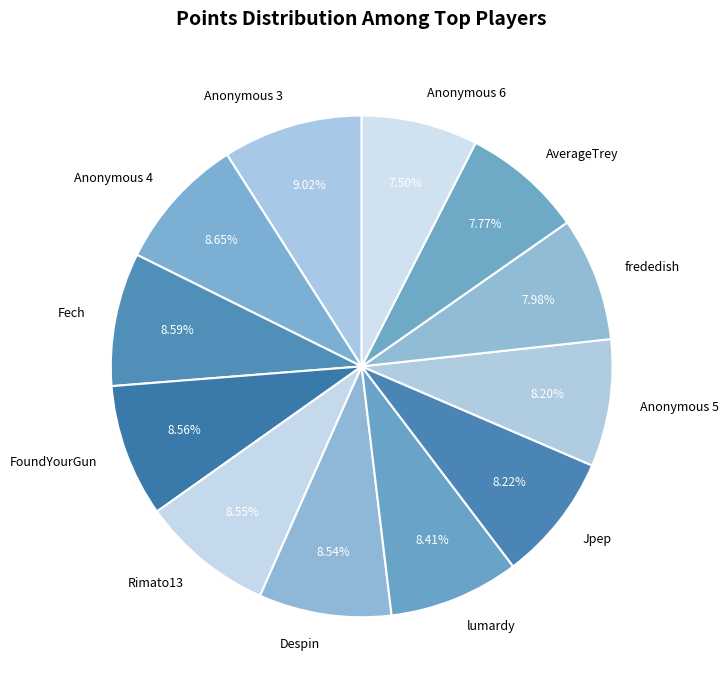

Is it true that AverageTrey is 1% of the pie?

False